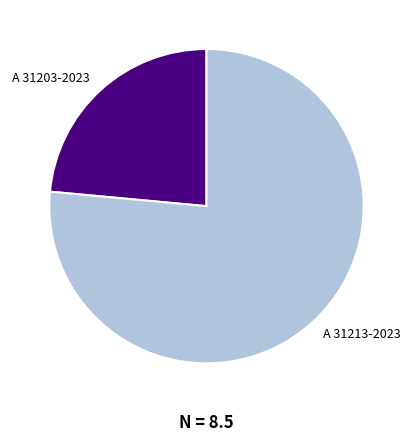

Rank the categories by value from lowest to highest.

A 31203-2023, A 31213-2023